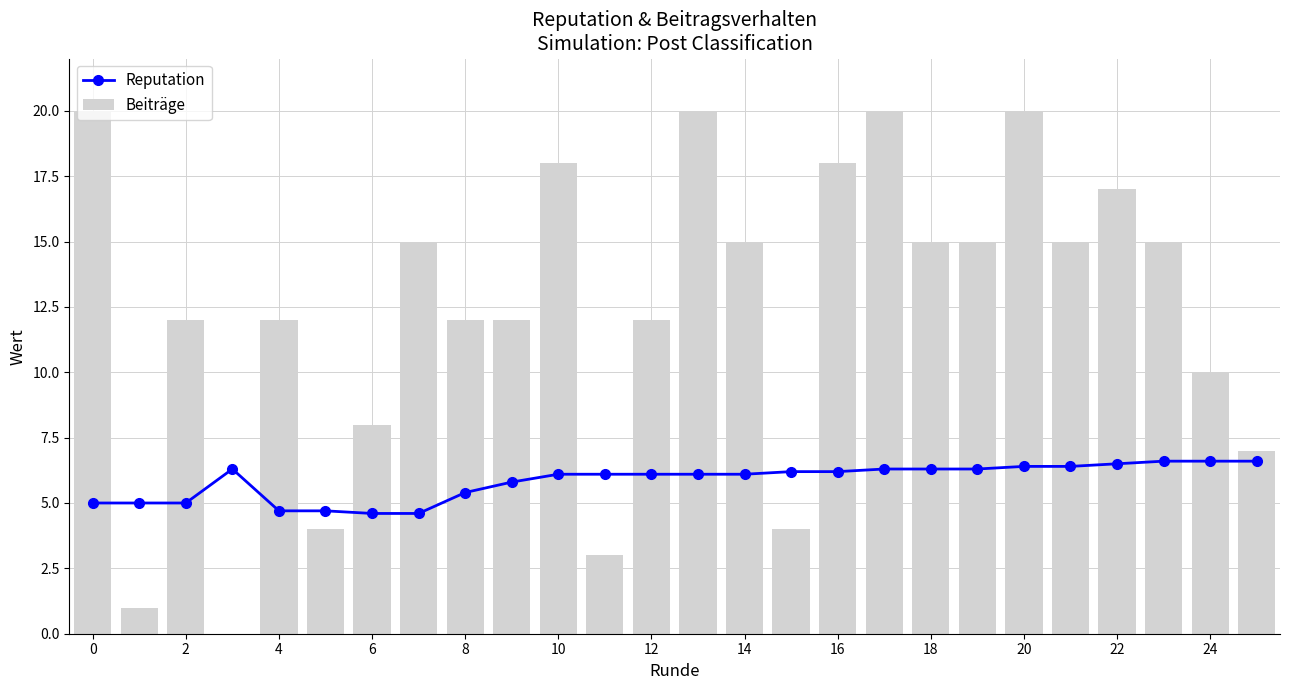

How many data points in Reputation are above 6?

17